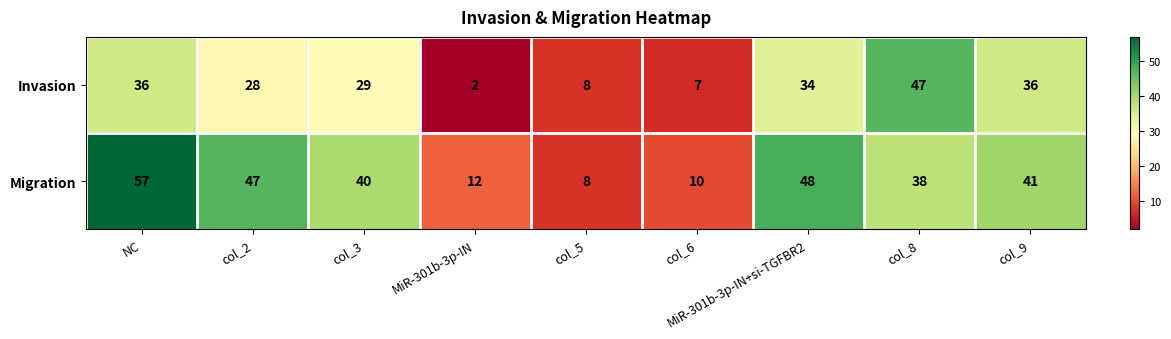

Rank the series by their maximum value, from highest to lowest.

Migration, Invasion